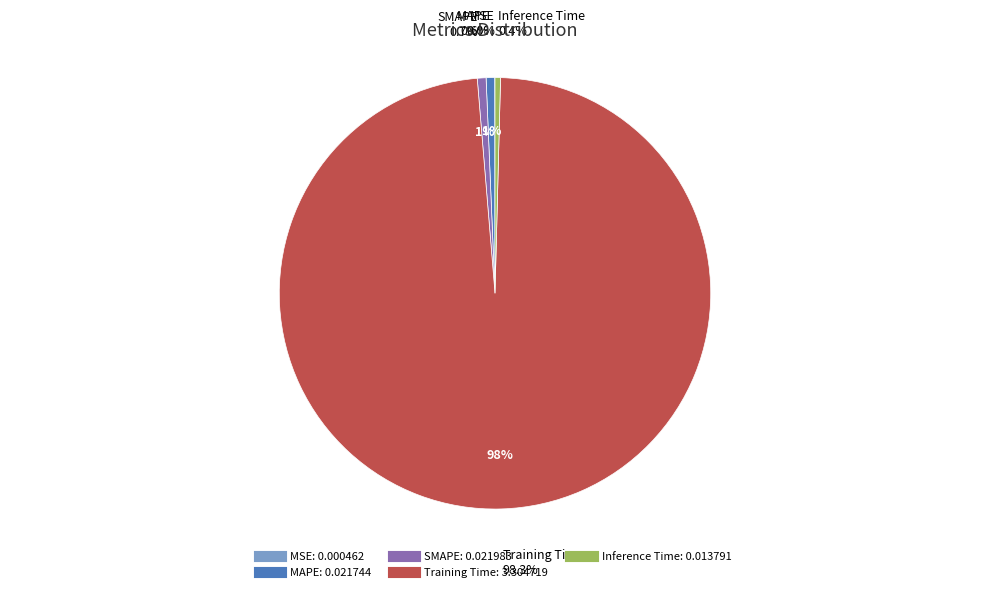

Rank the categories by value from lowest to highest.

MSE, Inference Time, MAPE, SMAPE, Training Time